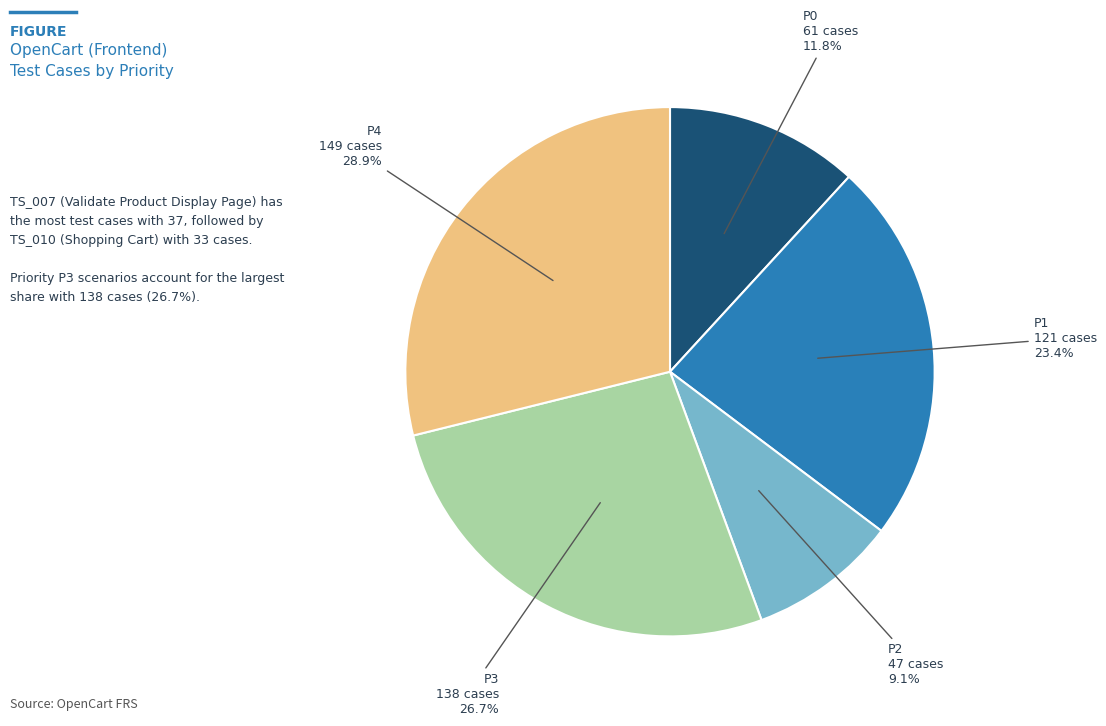

Is there any slice that represents more than half of the pie?

No